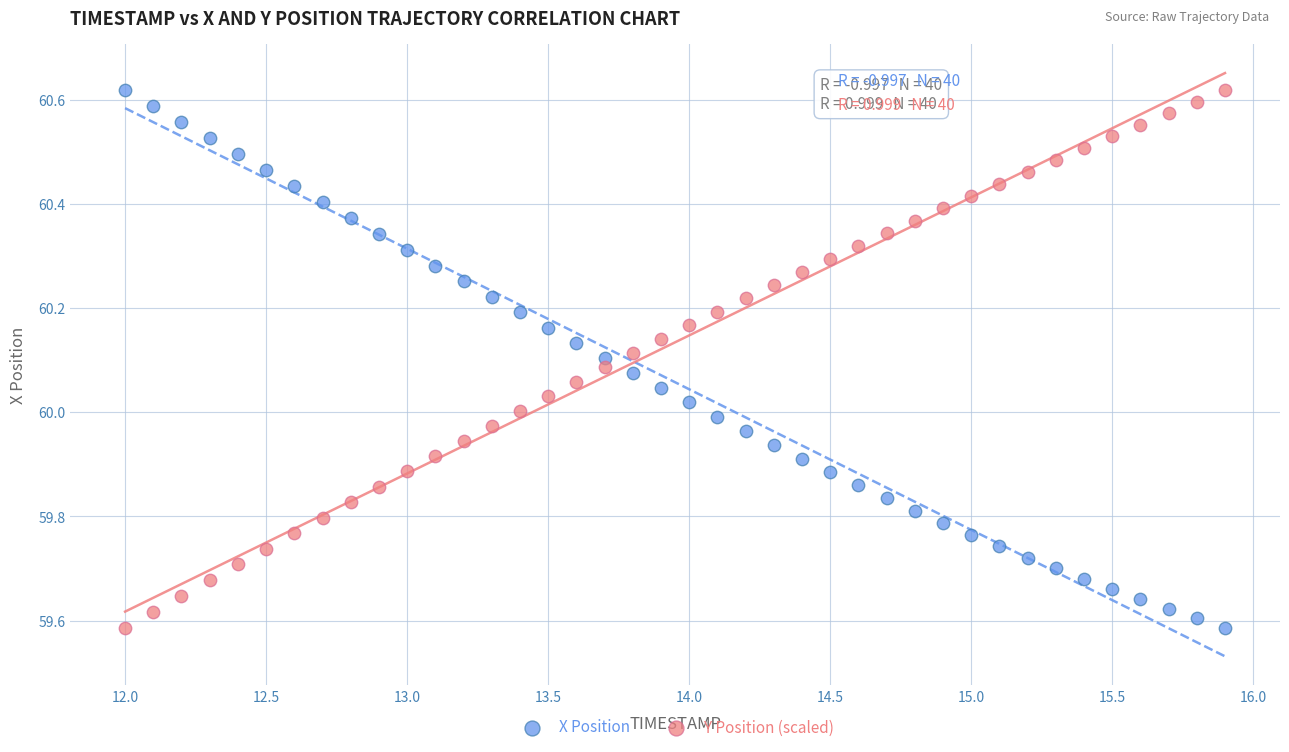

What are all the series names shown in the legend?

X Position, Y Position (scaled)